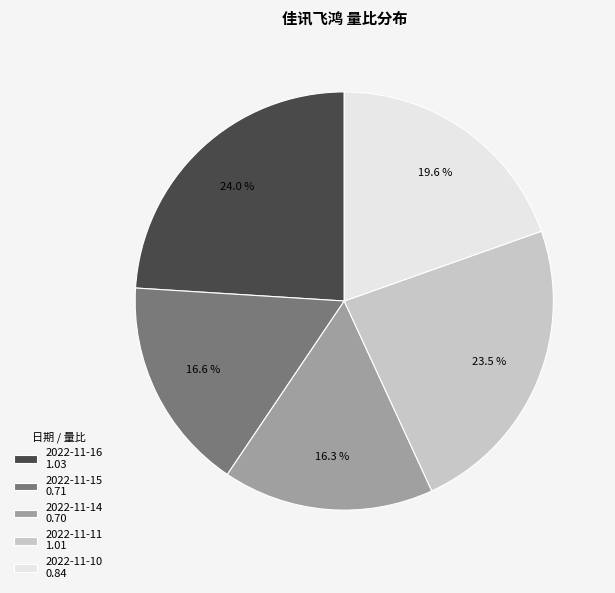

Does 2022-11-11 account for over 50% of the chart?

No